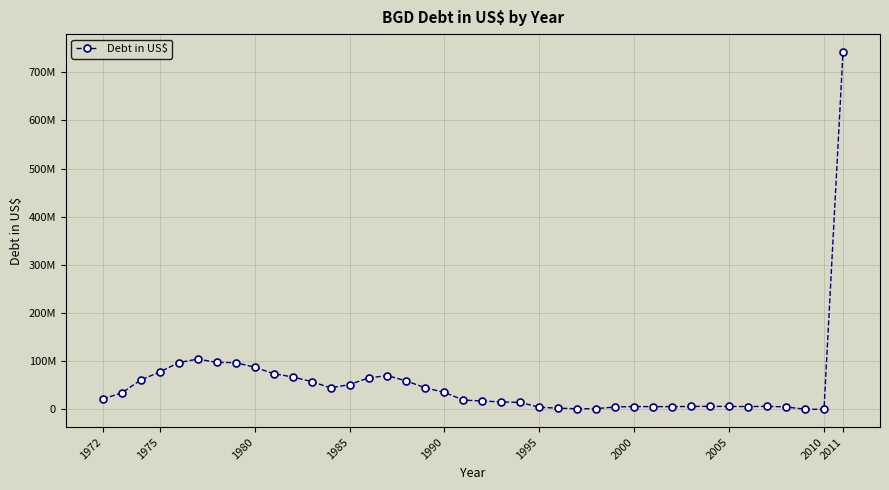

Is this an area chart (filled region under the line)?

No